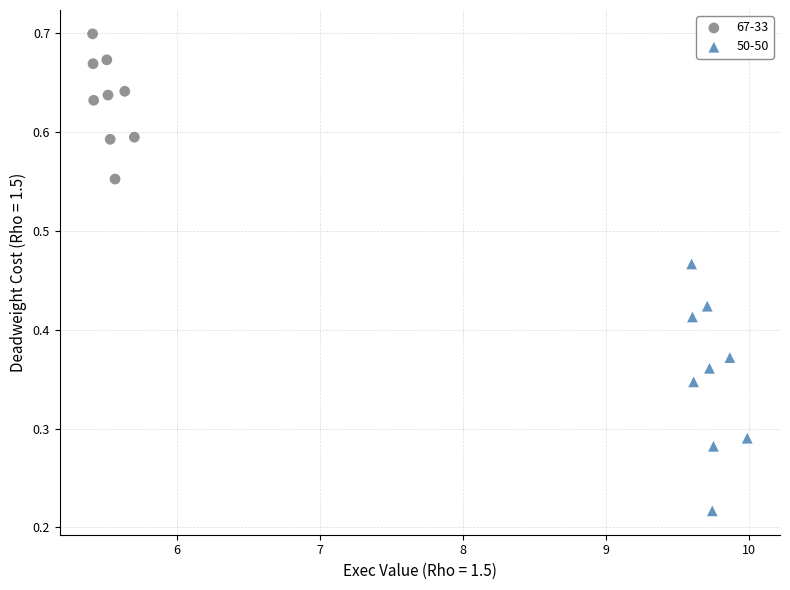

Which series contains the lowest Y value?

50-50